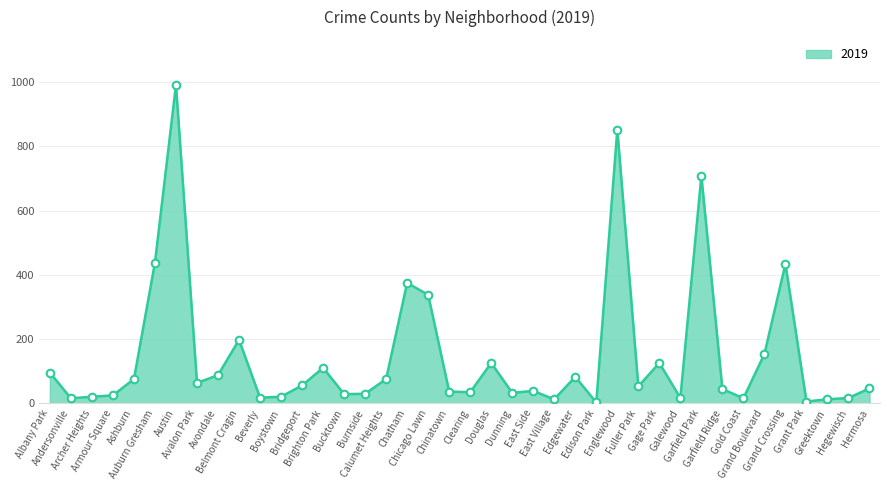

At how many categories does at least one series exceed 567?

3